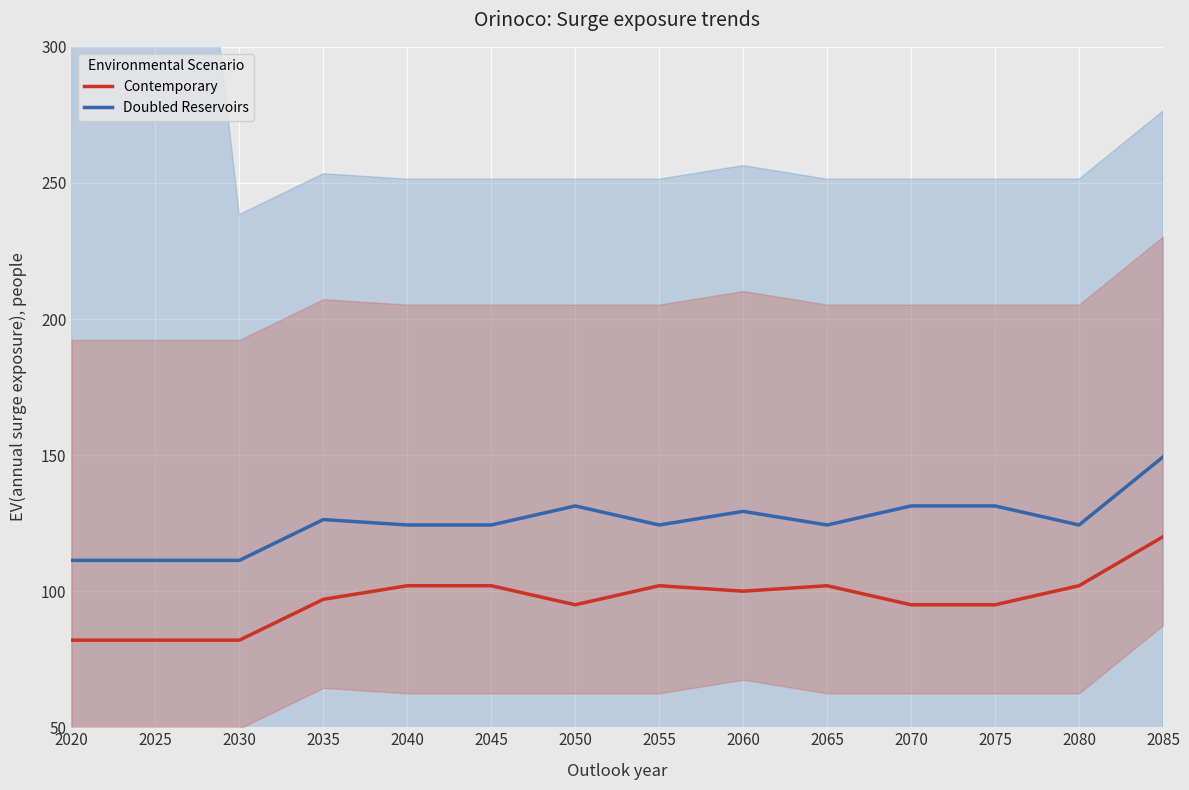

At how many categories does at least one series exceed 116?

11